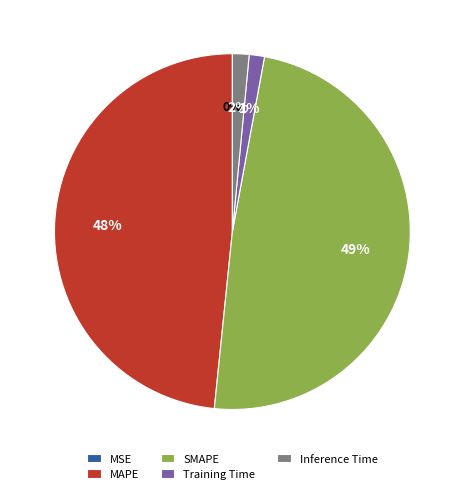

Is it true that Training Time is 11% of the pie?

False